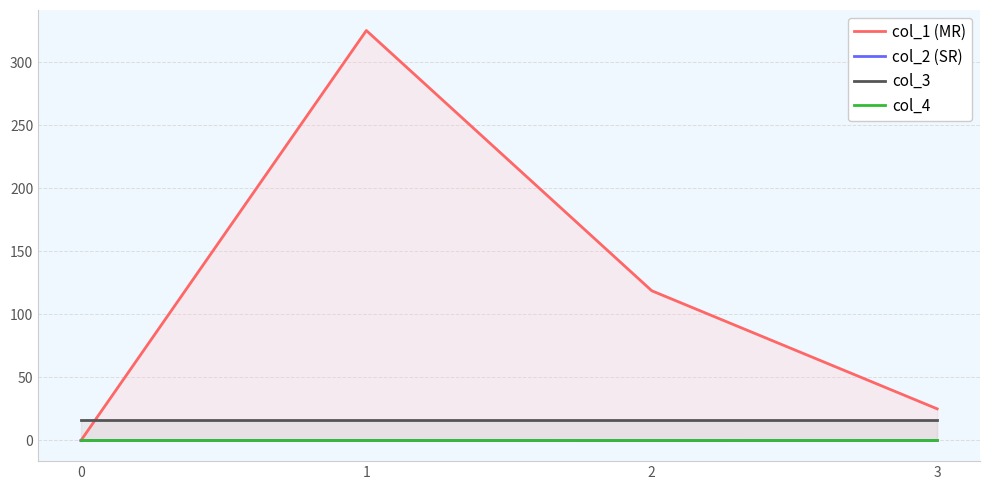

What is the value of the col_1 (MR) point at the 3rd from the left?

118.7